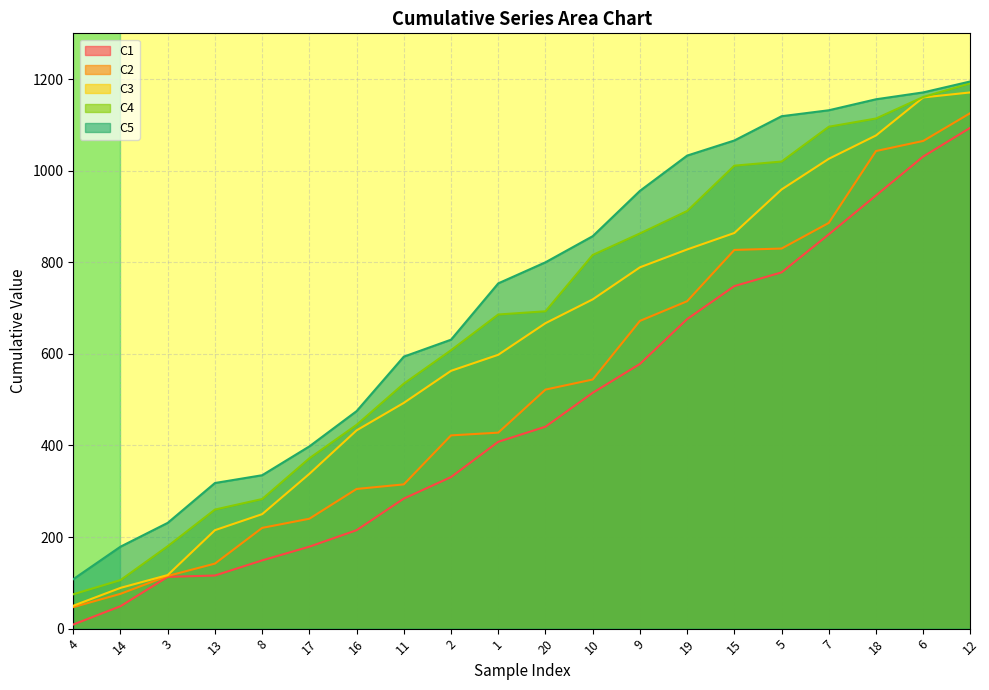

True or false: C5 and C2 intersect in this chart.

False